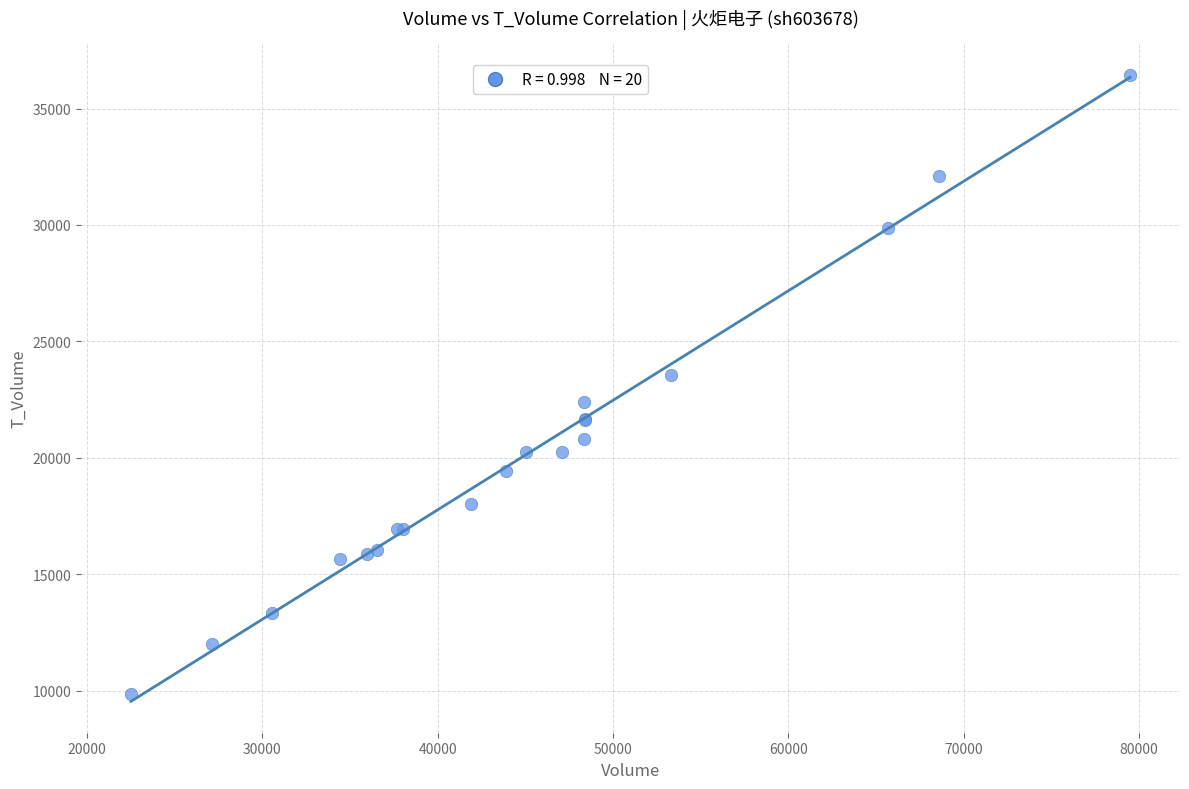

What Y value in the scatter plot is closest to 23156?

23549